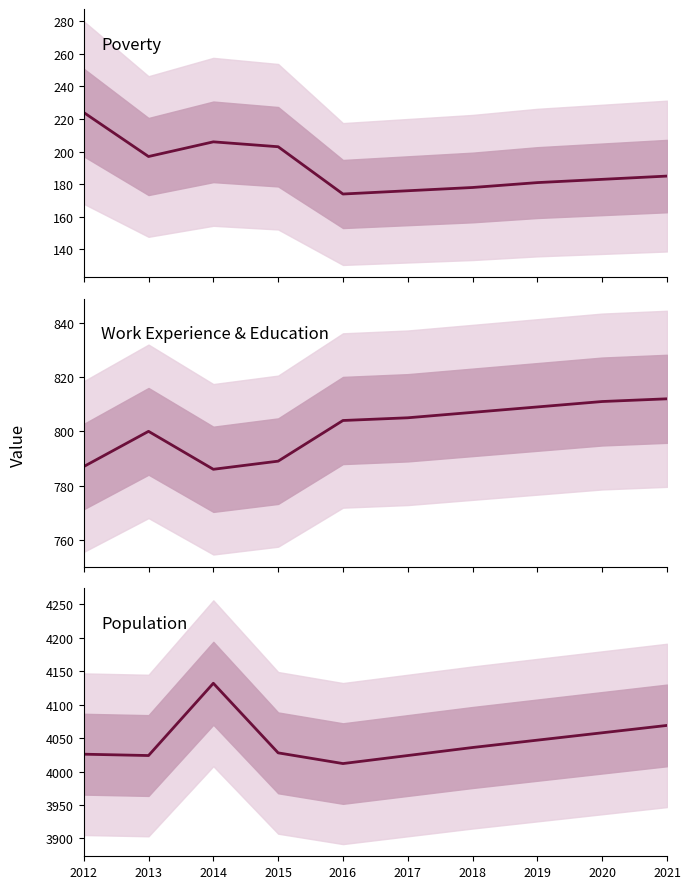

How many lines are shown in the chart?

3